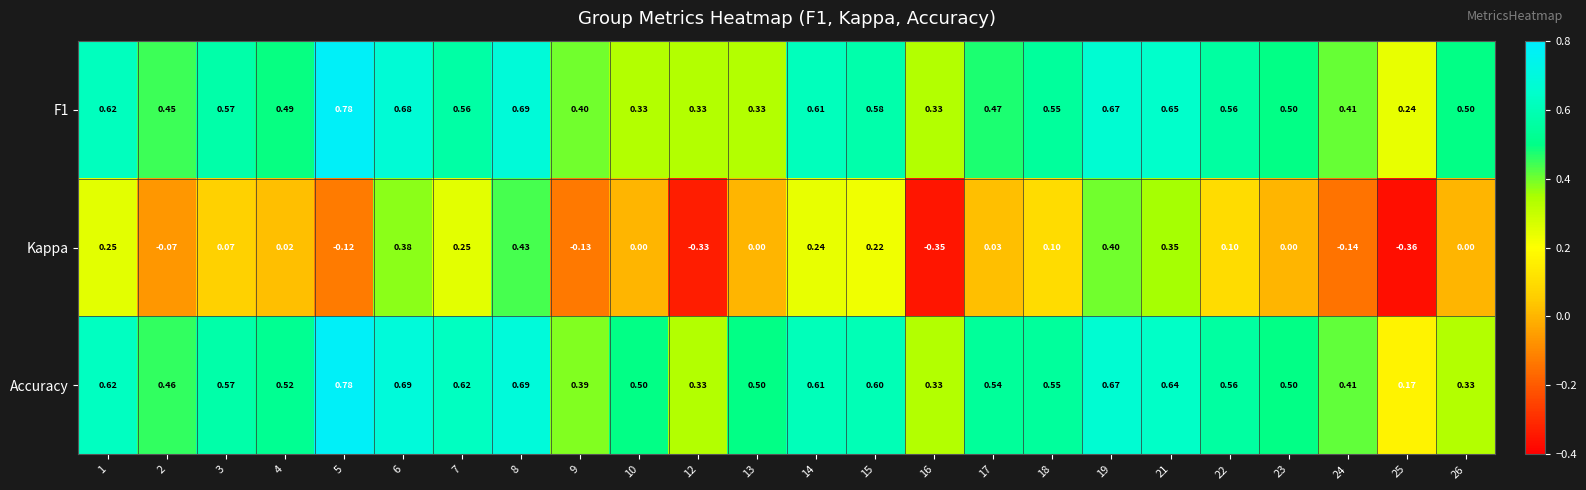

Which series has the largest total across all categories?

Accuracy